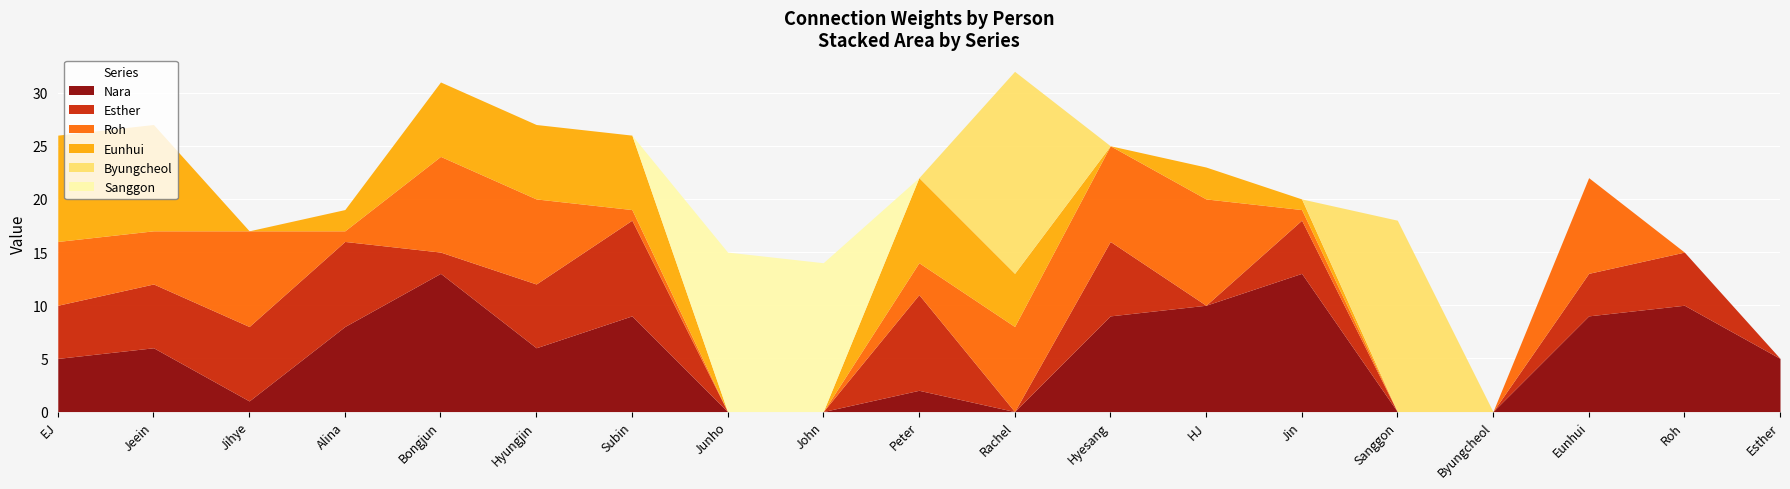

What are all the series names shown in the legend?

Nara, Esther, Roh, Eunhui, Byungcheol, Sanggon